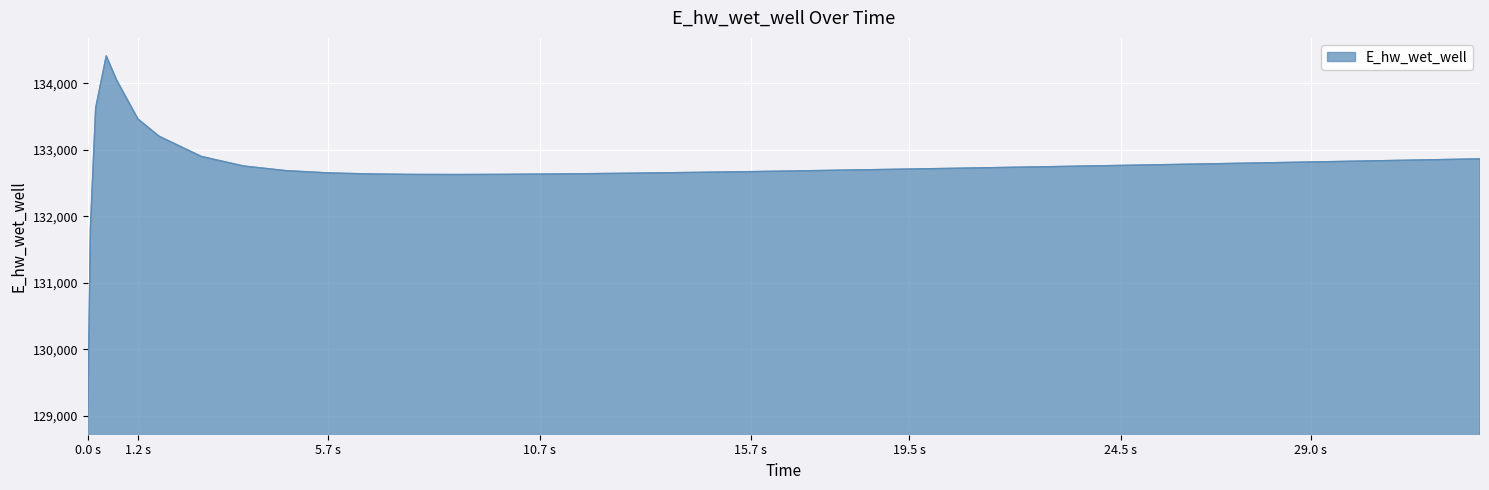

What is the maximum value shown in the chart?

134411.0